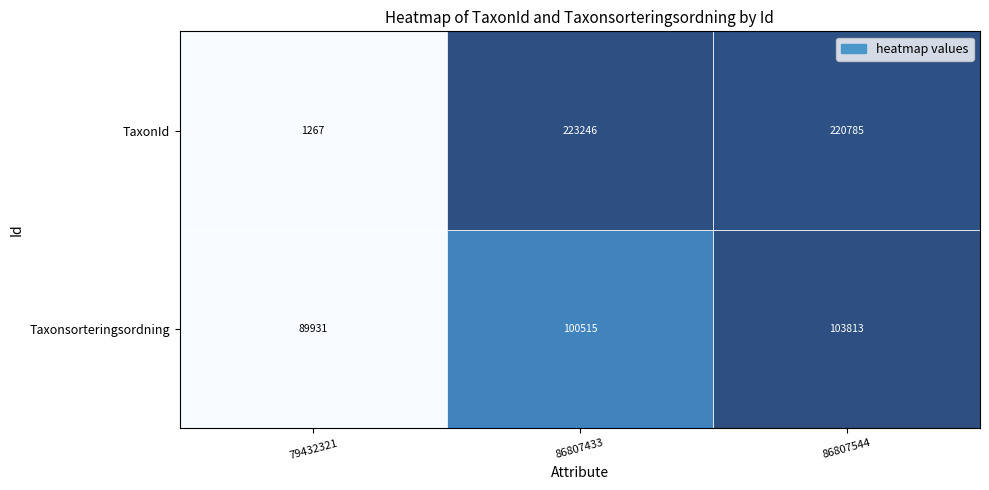

Reading right to left, extract all data points from this chart.

TaxonId: 220785	223246	1267
Taxonsorteringsordning: 103813	100515	89931